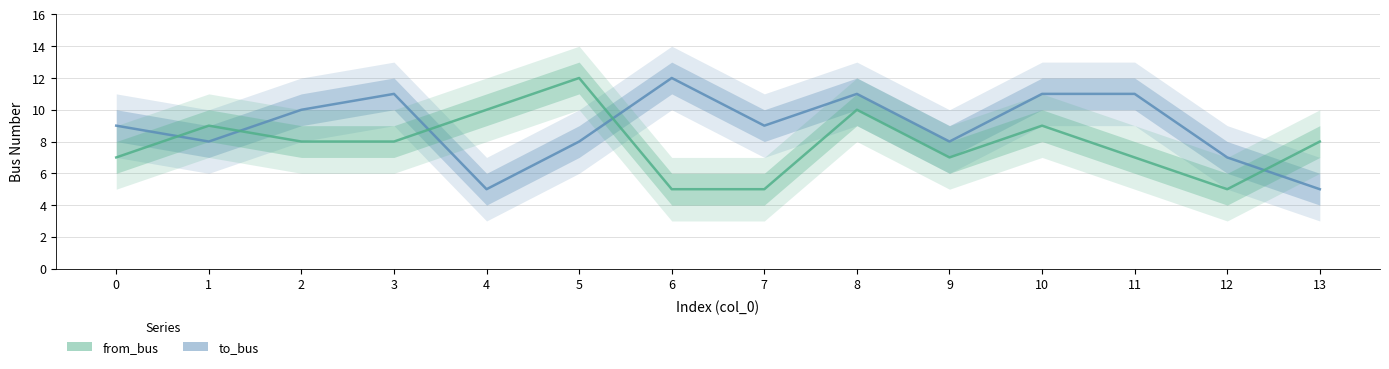

At which category does the chart reach its minimum across all series?

4